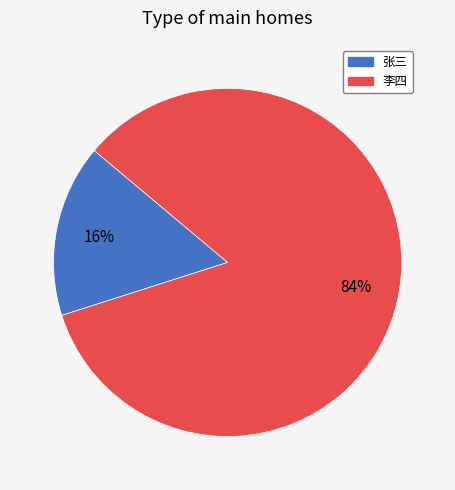

Combined, do 李四 and 张三 account for over 50%?

Yes